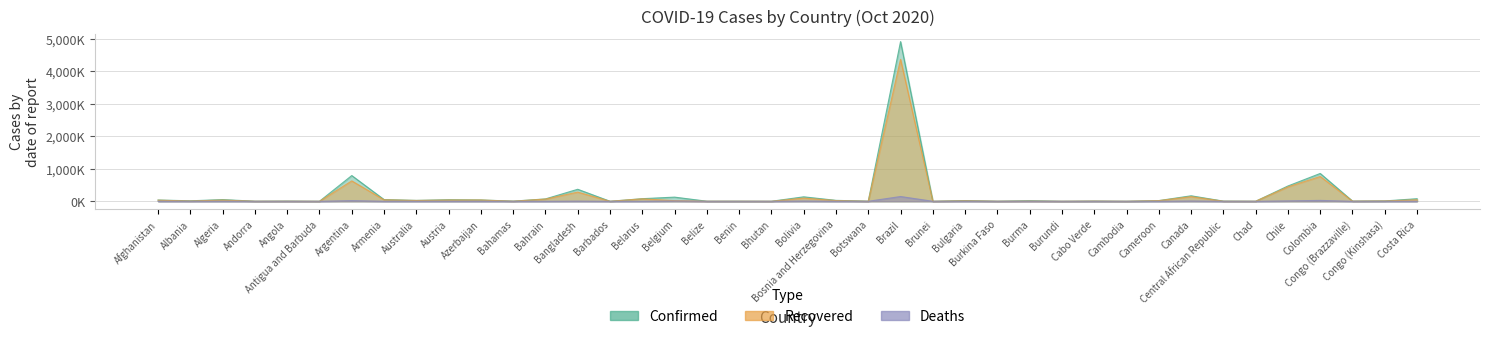

What is the sum of all Deaths values?

252.1